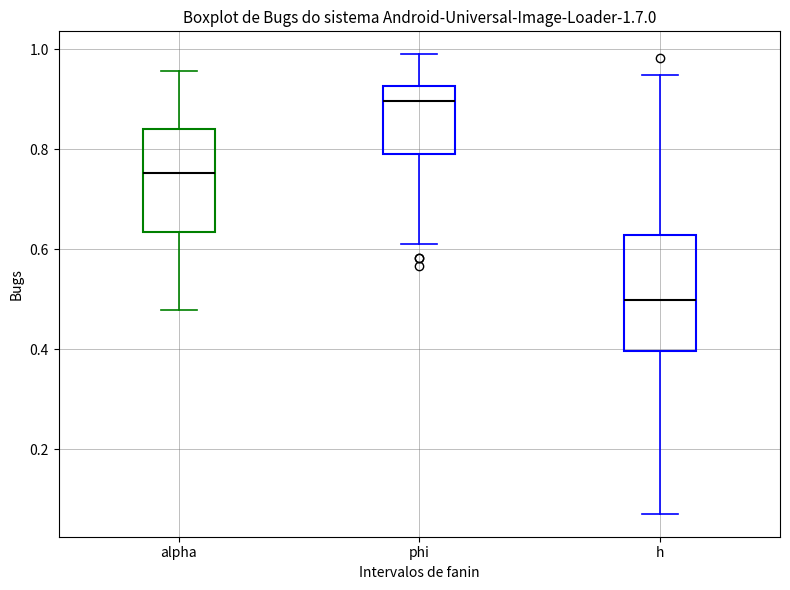

Where is the lower edge of the box for phi on the y-axis? The values are not printed on the chart, so give them approximately, as read against the axis.

0.80